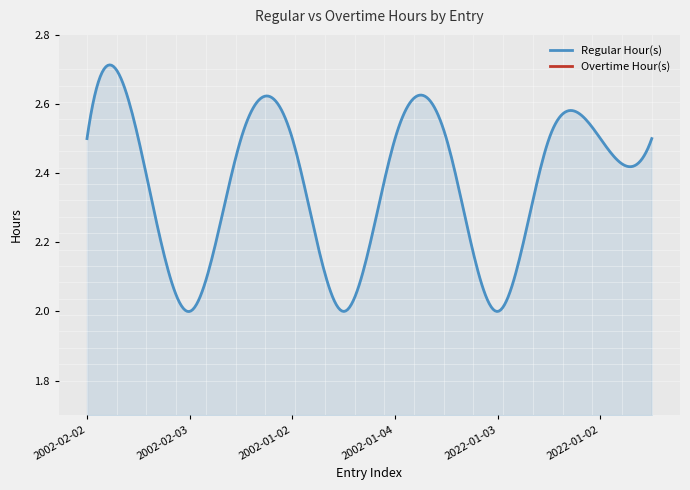

What is the label of the 11th point from the right?

2002-02-02